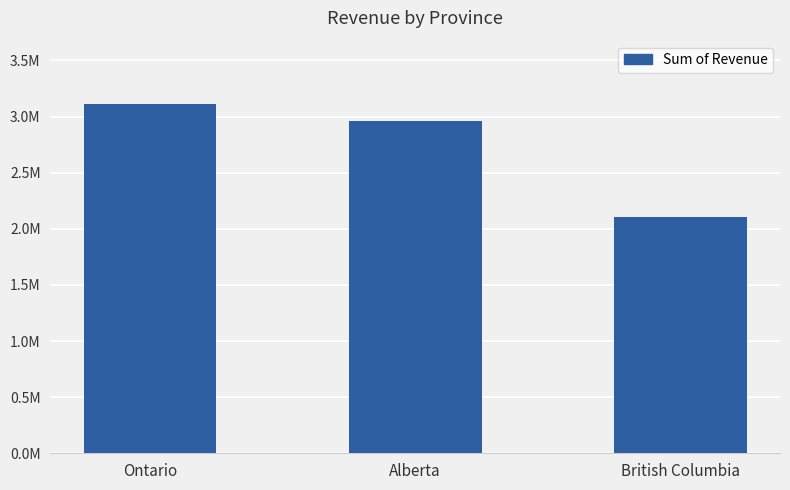

The chart shows a value of 2108138.8 at British Columbia. True or false?

True